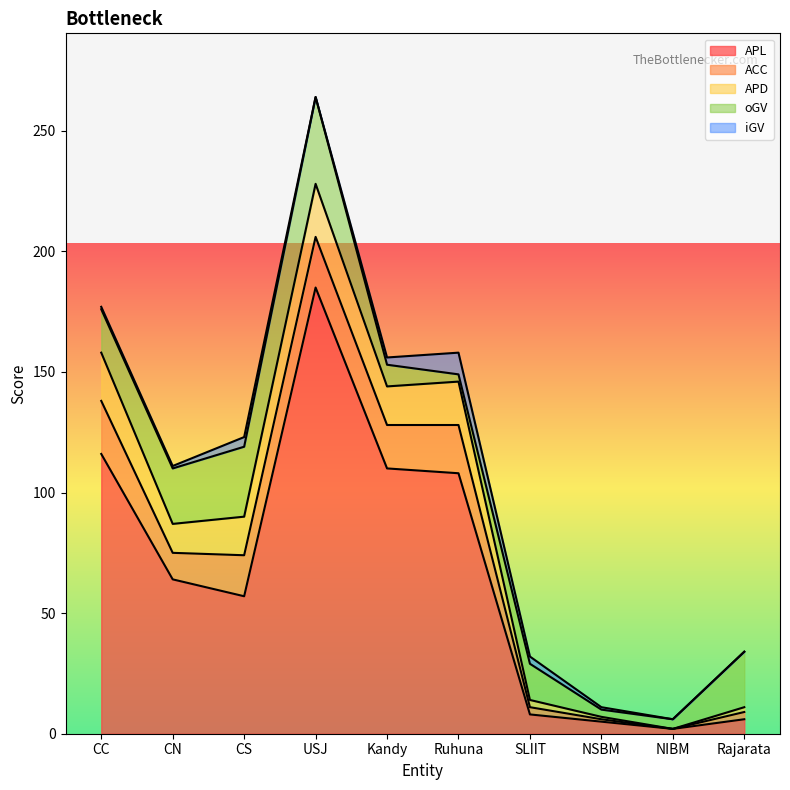

What is the difference between the highest and lowest values at SLIIT?

12